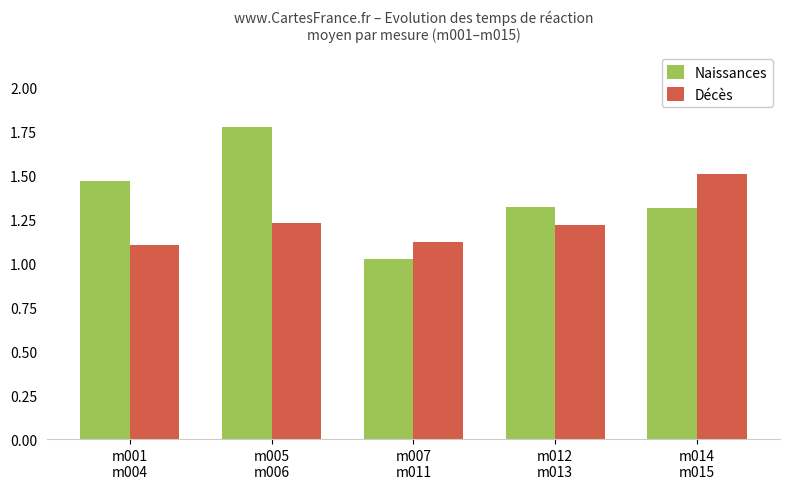

How many groups of bars are there?

5